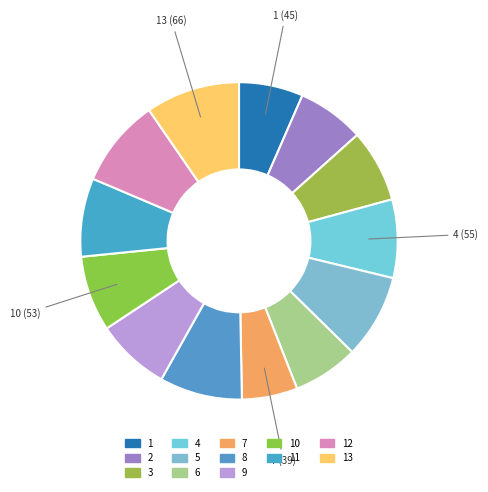

Count the number of slices in the pie.

13